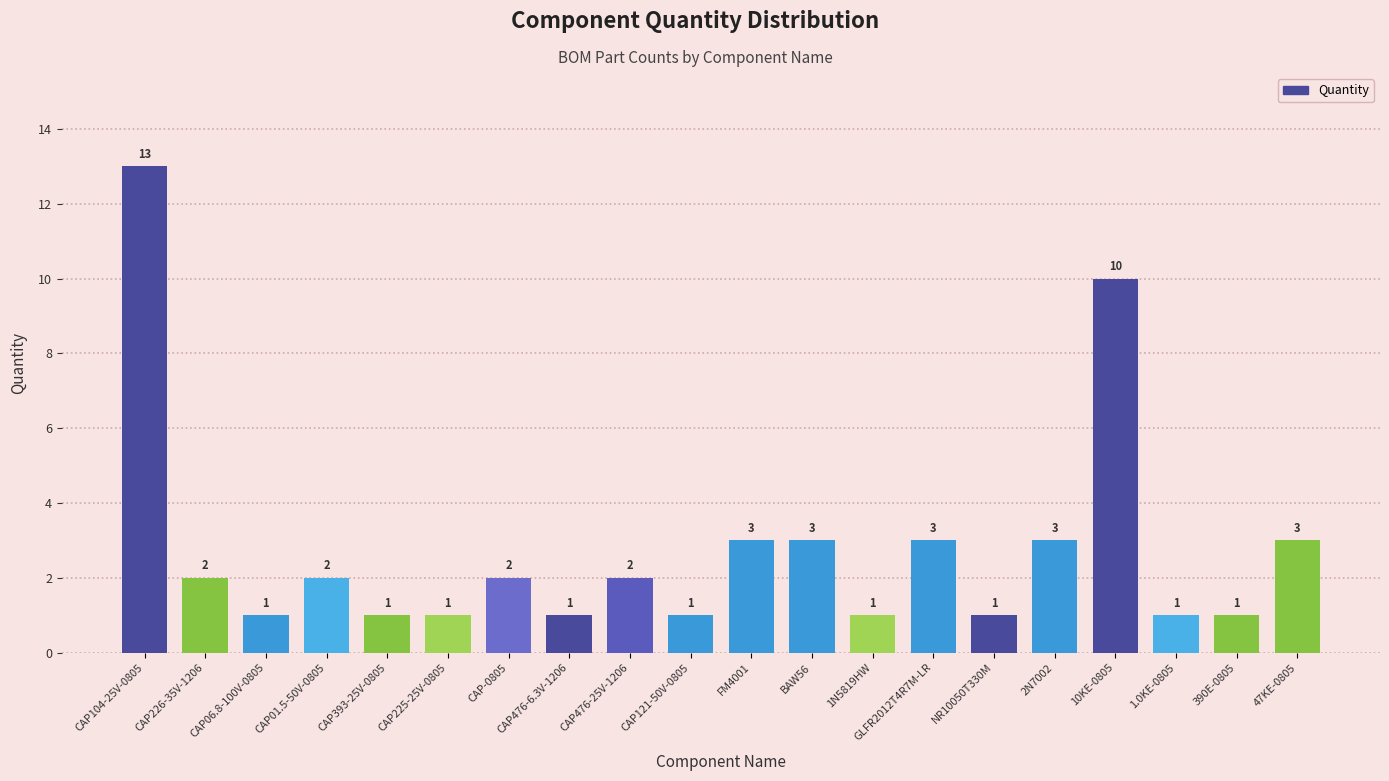

The chart shows a value of 1 at 390E-0805. True or false?

True